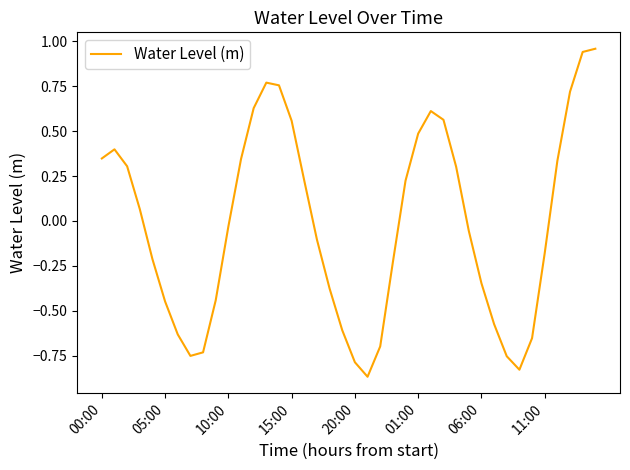

What is the difference between the maximum and minimum values?

1.8